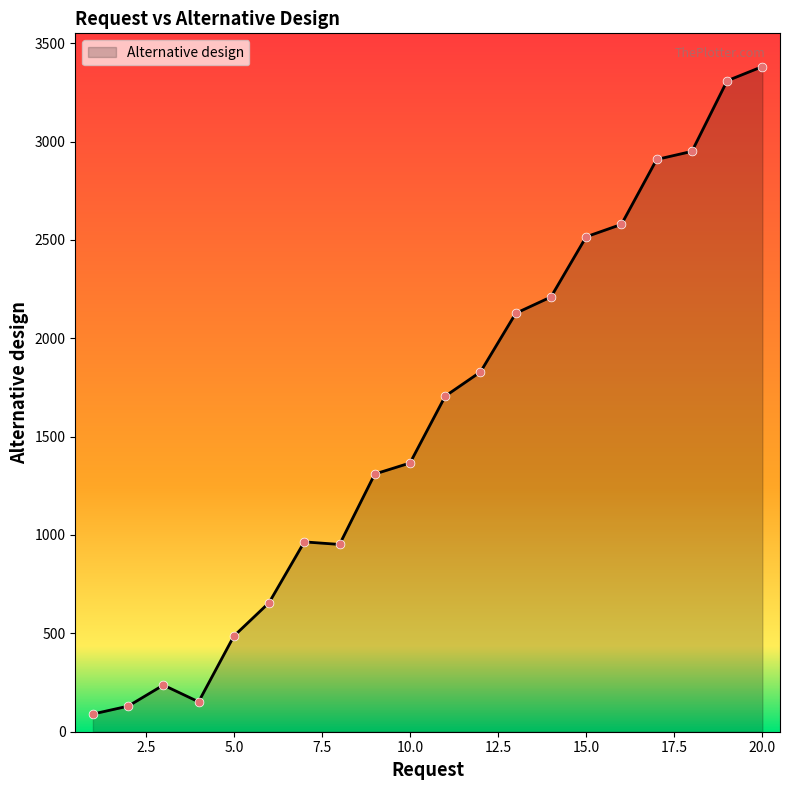

What is the difference between the maximum and minimum values?

3291